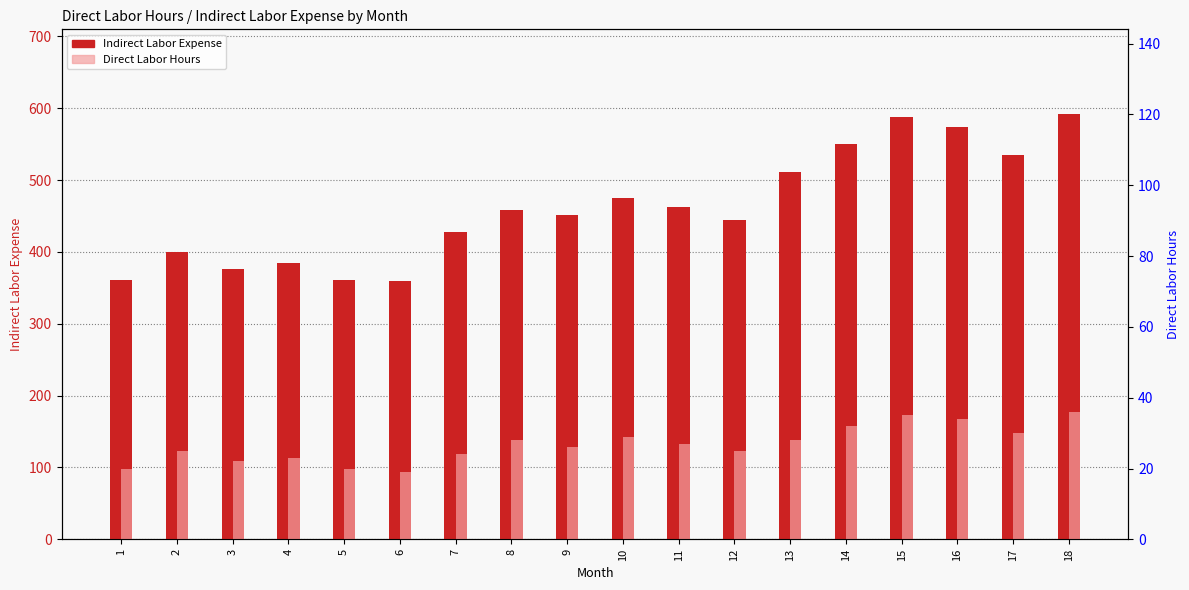

Reading left to right, list all the values displayed in this chart.

Indirect Labor Expense: 1=361.0	2=400.0	3=376.0	4=384.0	5=361.0	6=360.0	7=427.2	8=458.4	9=450.8	10=475.2	11=462.6	12=445.0	13=511.0	14=550.8	15=587.8	16=574.1	17=535.4	18=591.5
Direct Labor Hours: 1=20.0	2=25.0	3=22.0	4=23.0	5=20.0	6=19.0	7=24.0	8=28.0	9=26.0	10=29.0	11=27.0	12=25.0	13=28.0	14=32.0	15=35.0	16=34.0	17=30.0	18=36.0